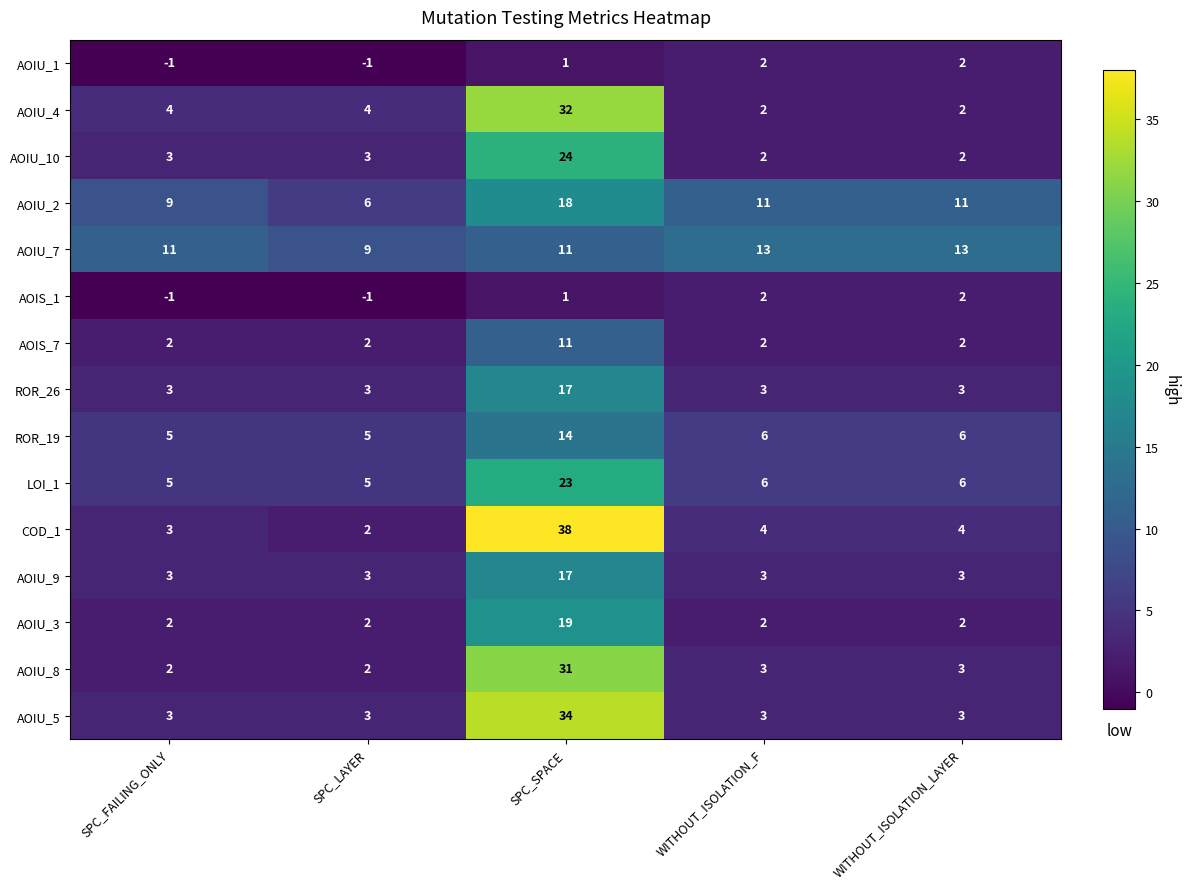

The value of AOIS_7 at SPC_SPACE is 7. True or false?

False